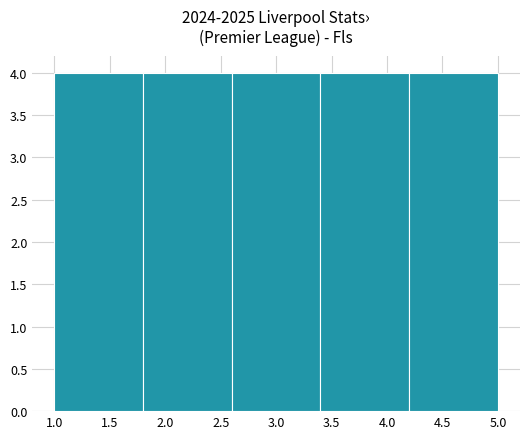

What is the height of the bar covering 1.8 to 2.6 on the x-axis? The values are not printed on the chart, so give them approximately, as read against the axis.

4